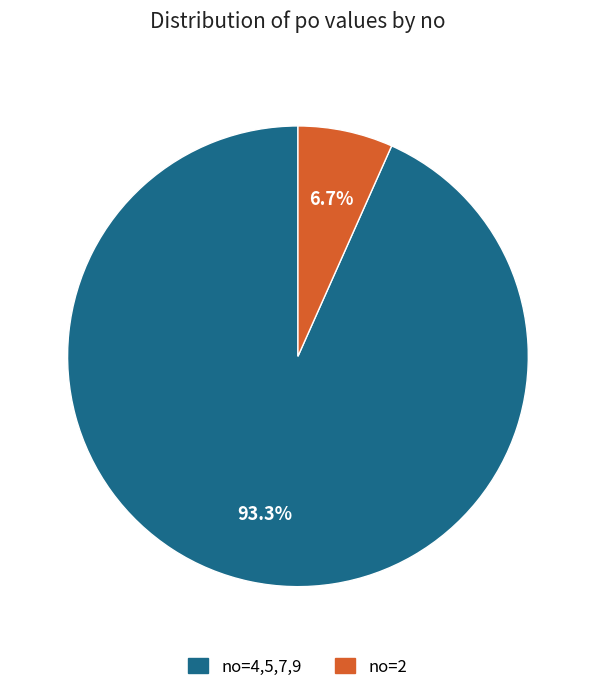

Does any single category account for the majority?

Yes